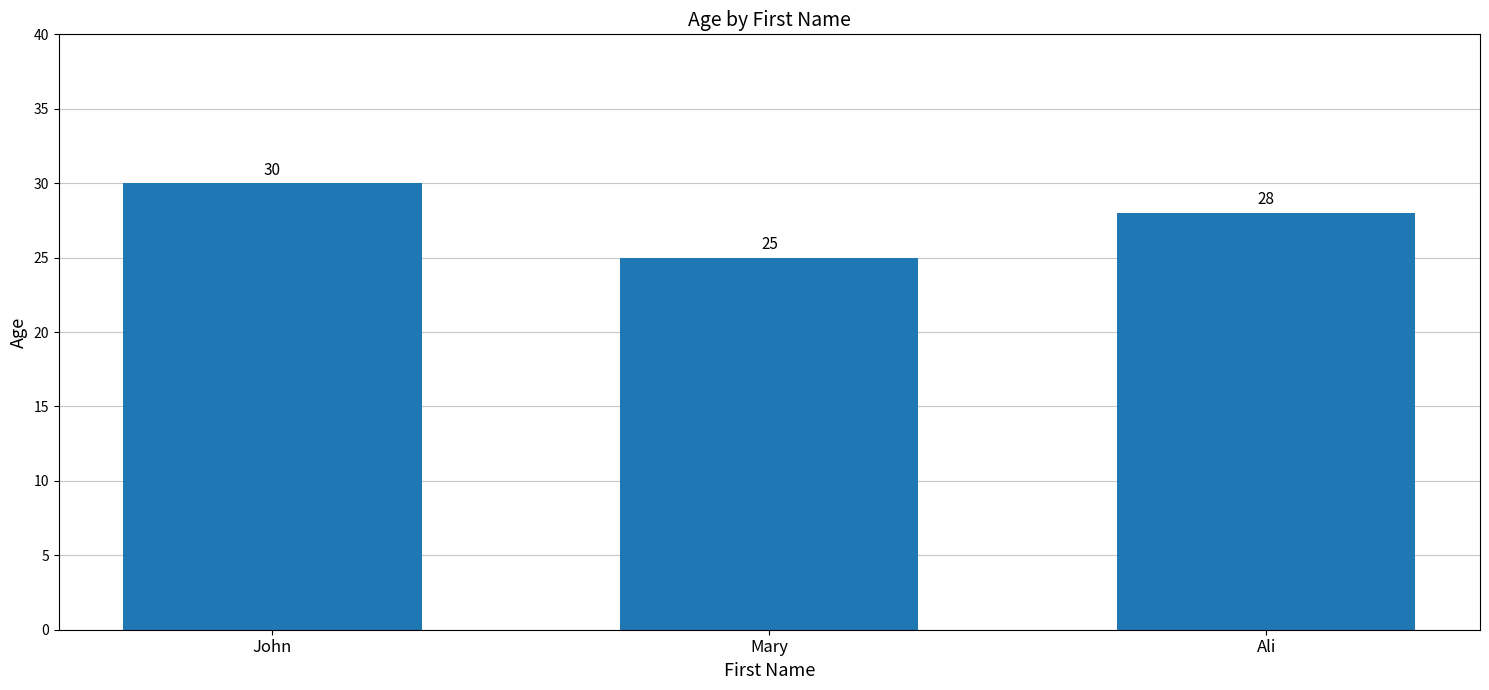

List the labels in order of value, largest first.

John, Ali, Mary